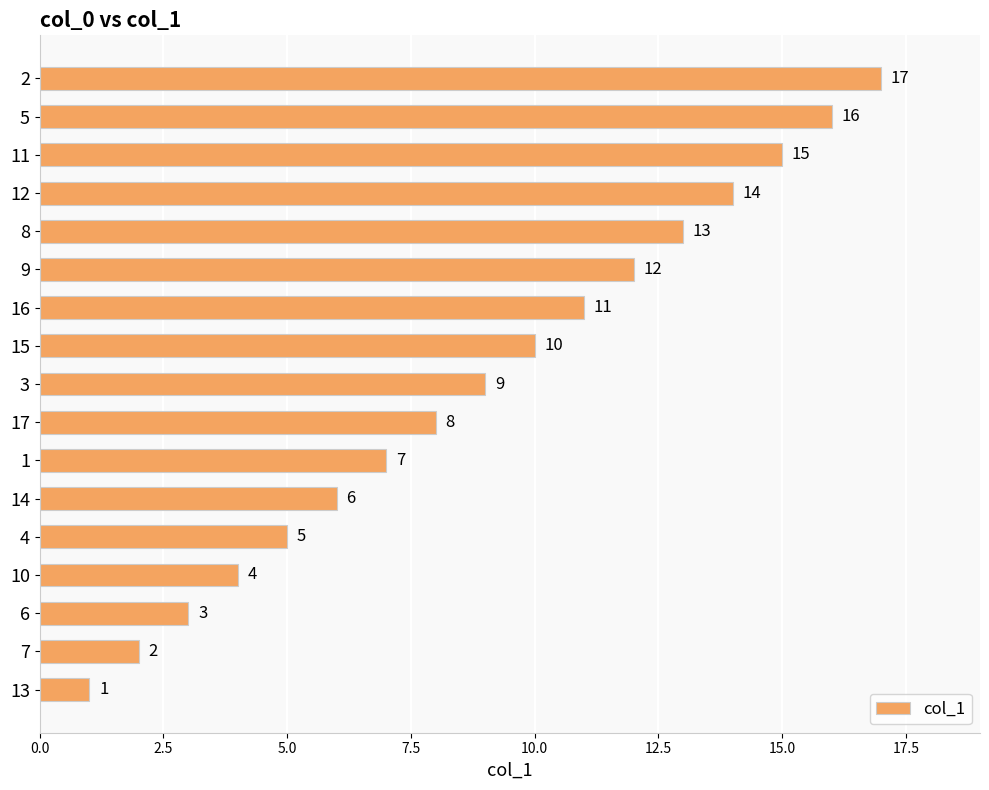

Rank the categories by value from lowest to highest.

13, 7, 6, 10, 4, 14, 1, 17, 3, 15, 16, 9, 8, 12, 11, 5, 2